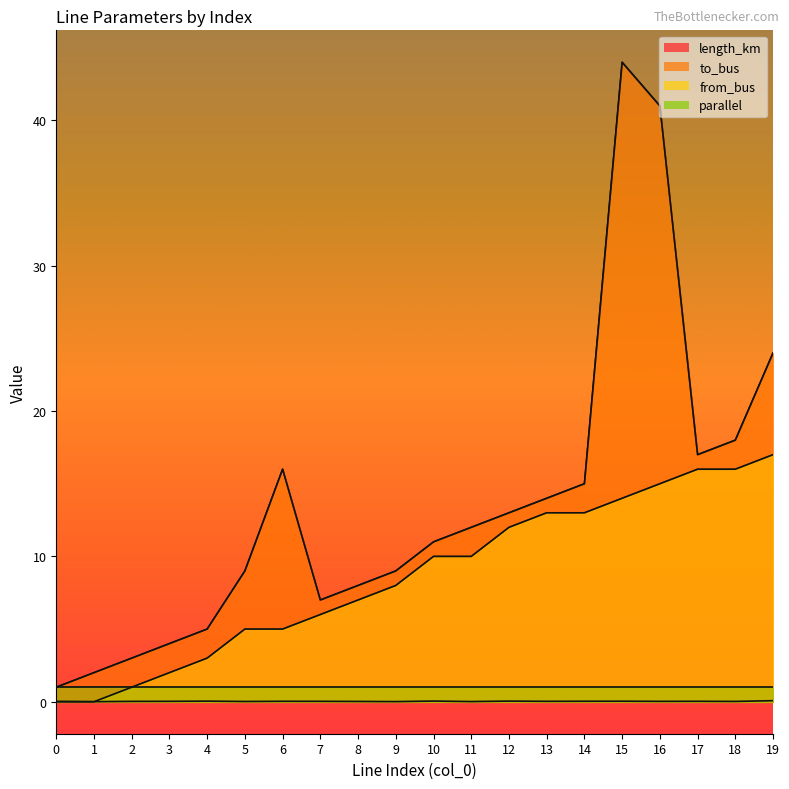

True or false: from_bus and to_bus intersect in this chart.

False